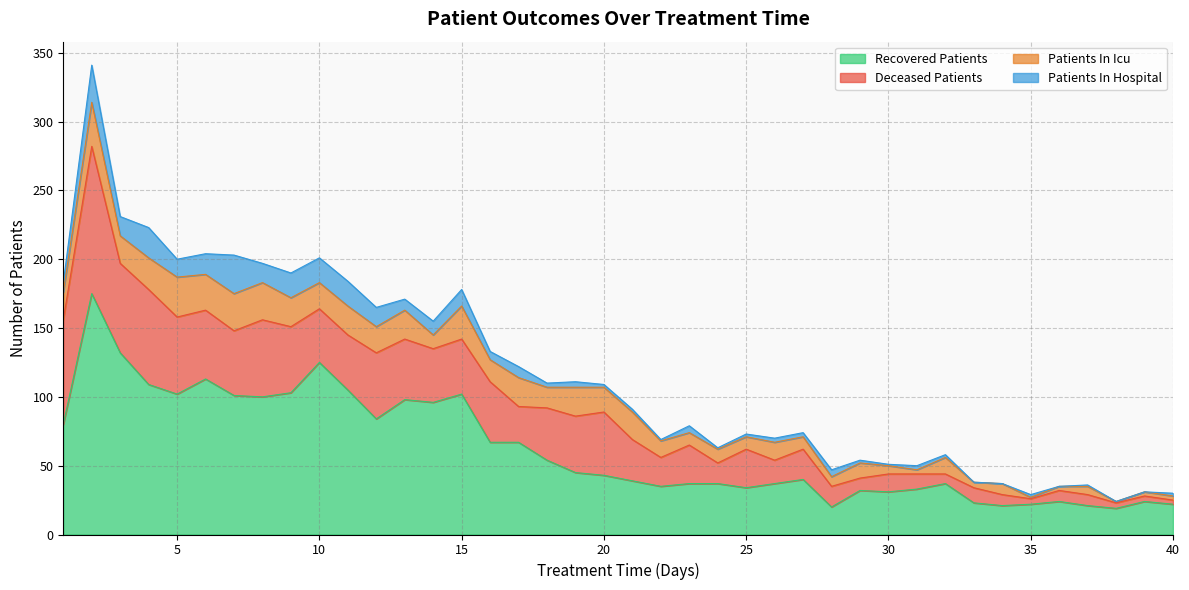

What is the difference between the maximum and minimum values in the recovered_patients series?

156